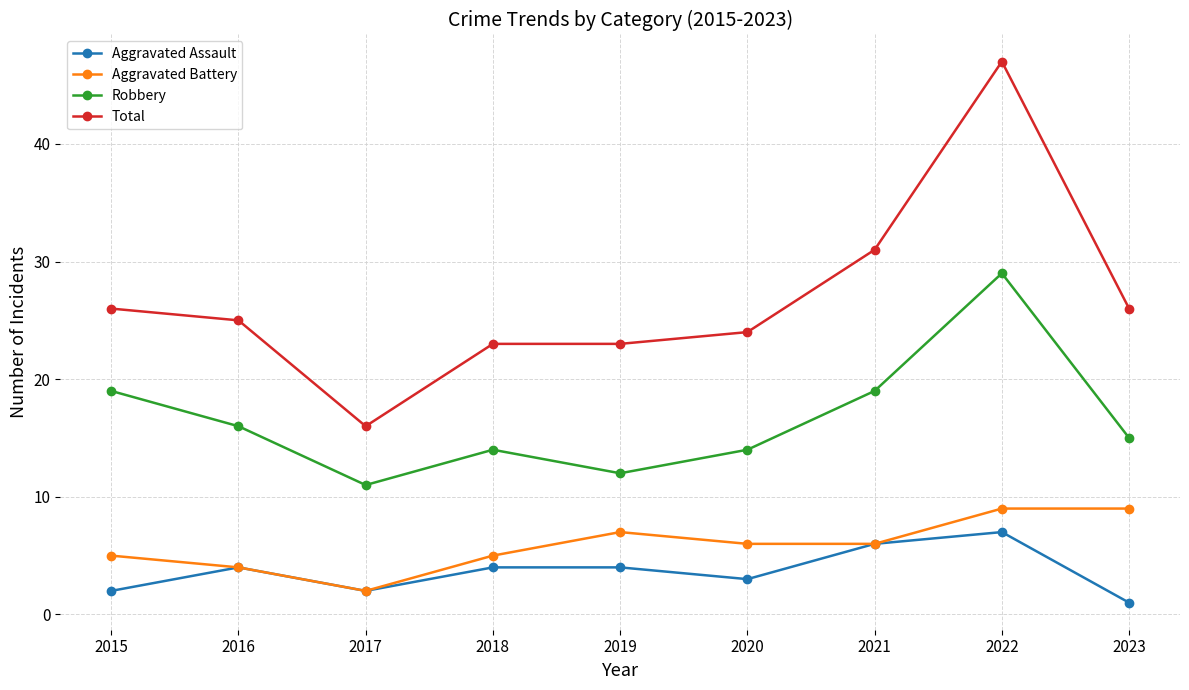

Between 2020 and 2021, which series saw the biggest shift?

Total